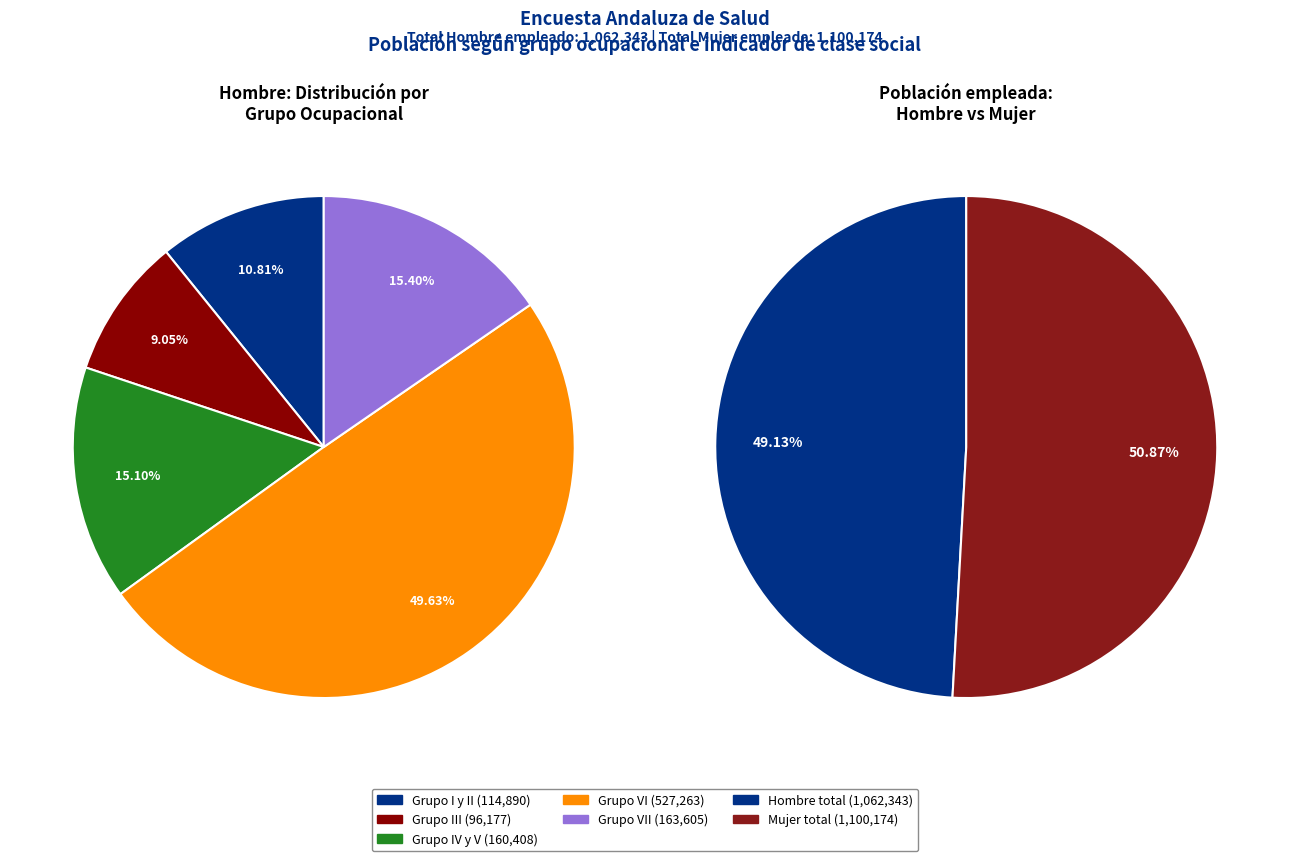

The Grupo I y II slice represents 3% of the pie. True or false?

False